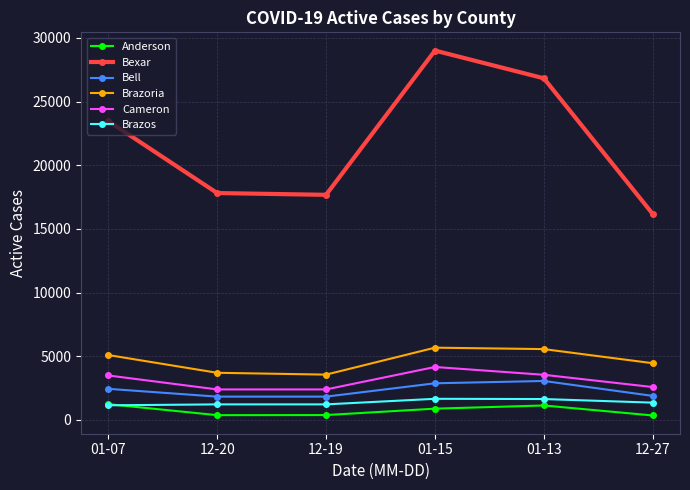

What is the greatest value displayed?

28999